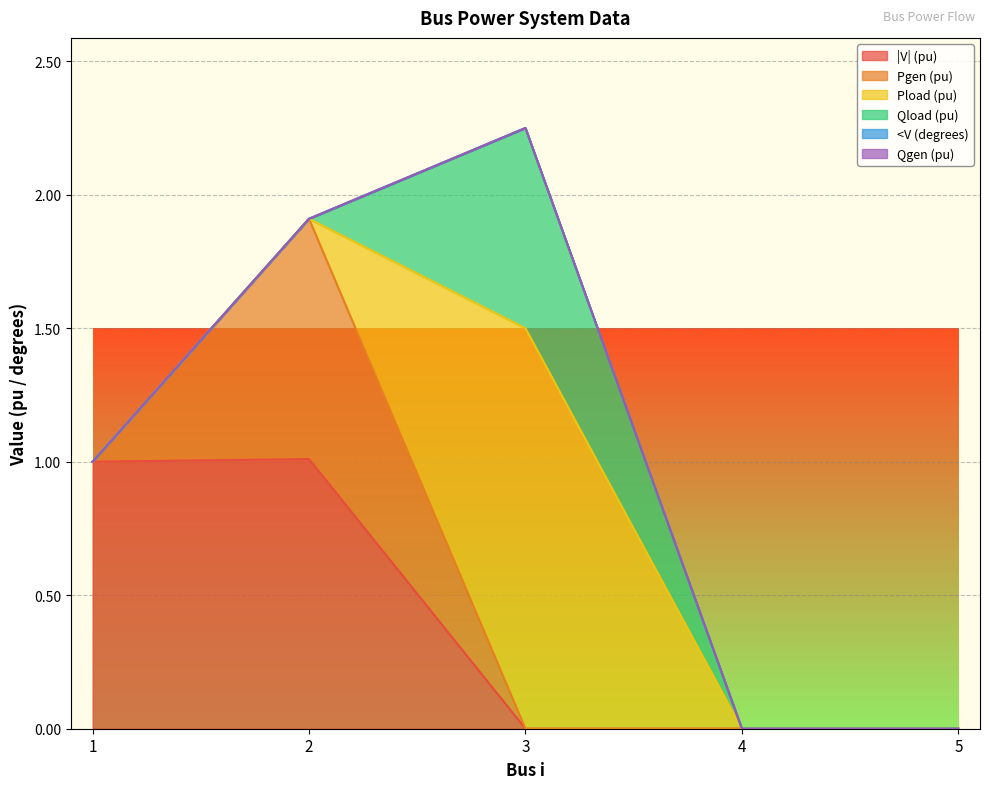

True or false: Qload (pu) has more than 1 points higher than both neighbors.

False